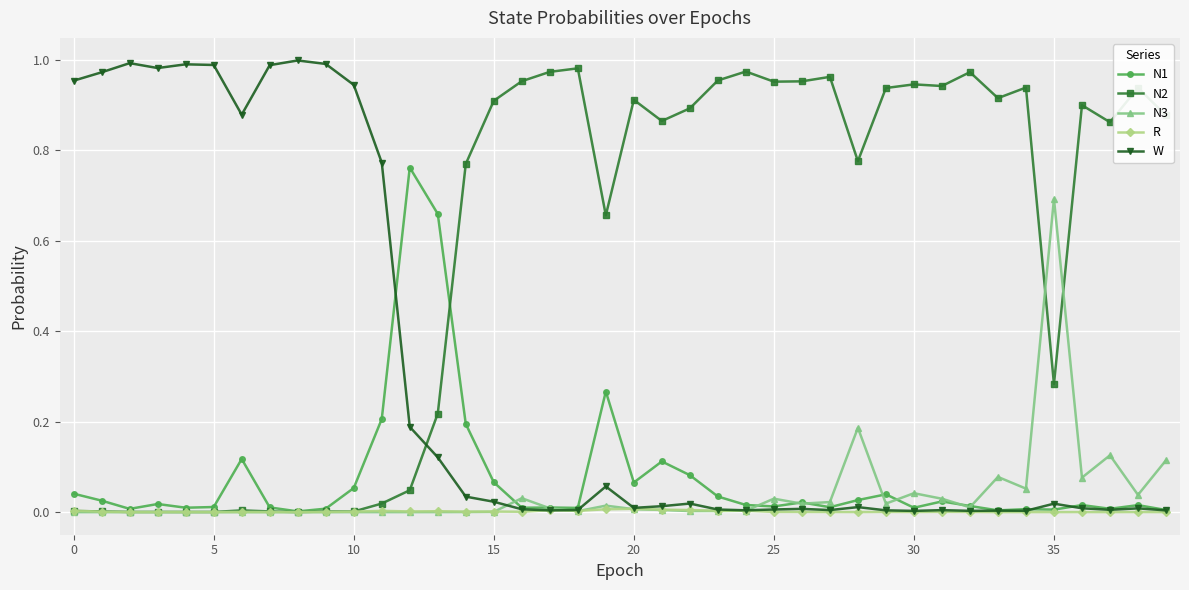

Which series has the largest total across all categories?

N2